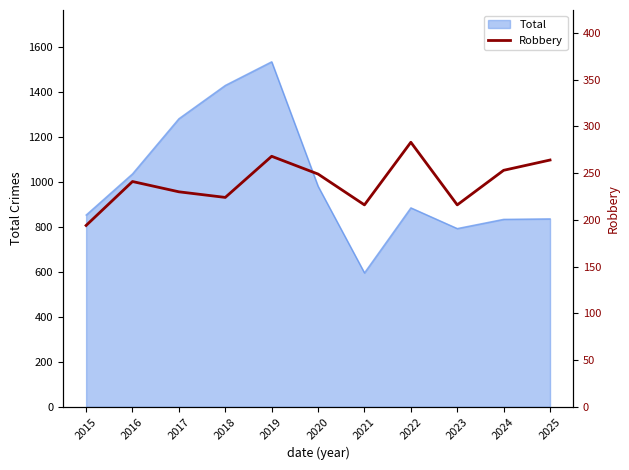

Is it true that the value at 2020 is 403?

False